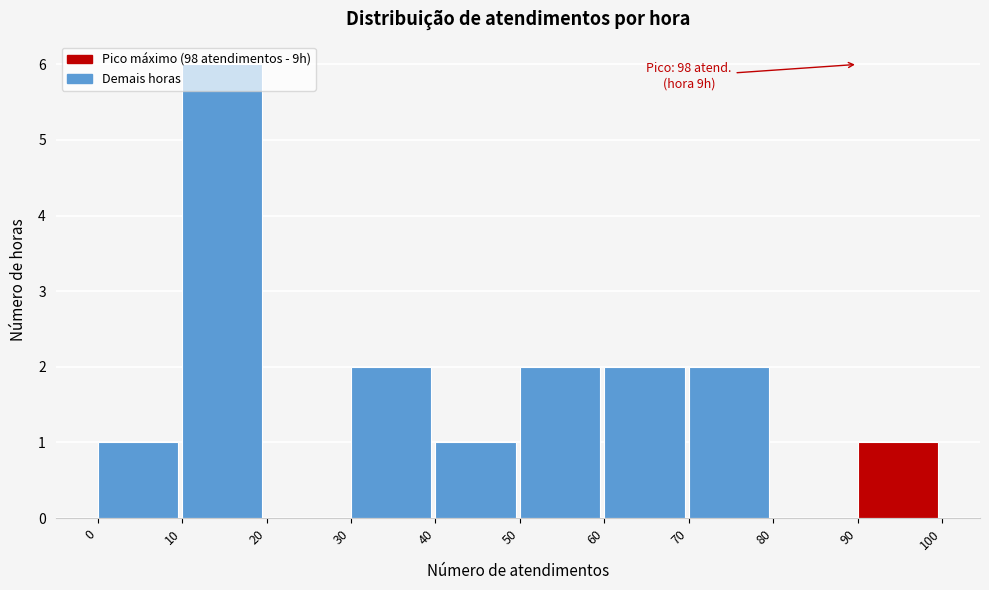

Which range on the x-axis has the tallest bar?

10 to 20